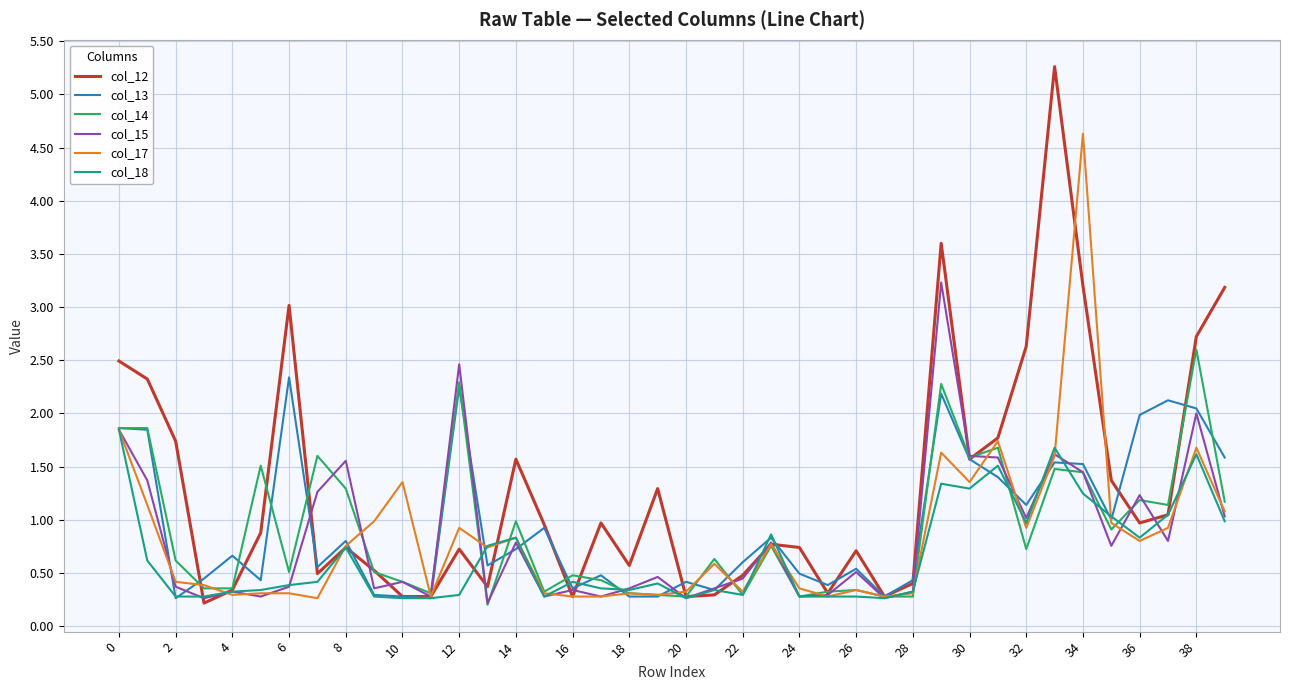

Which series has the widest spread of values?

col_12